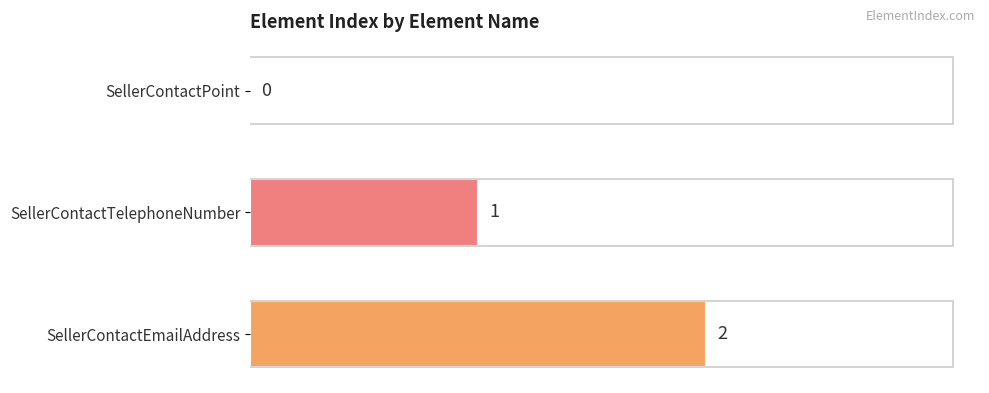

Between SellerContactEmailAddress and SellerContactPoint, which is larger?

SellerContactEmailAddress